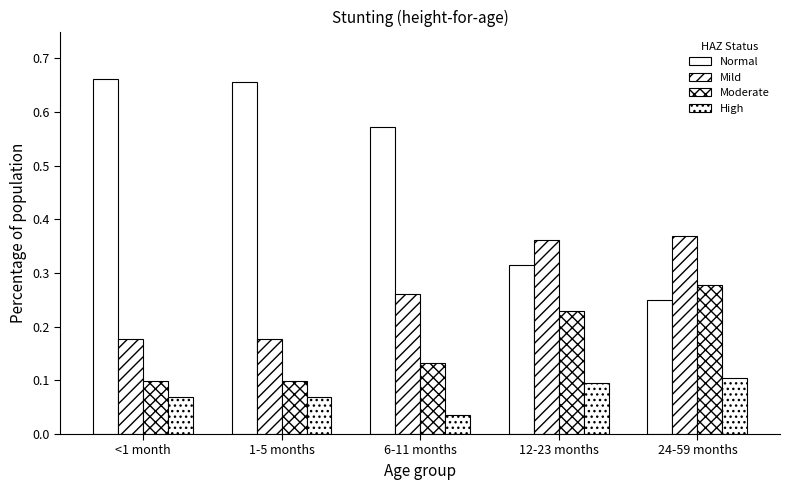

How many bars are there in total?

20